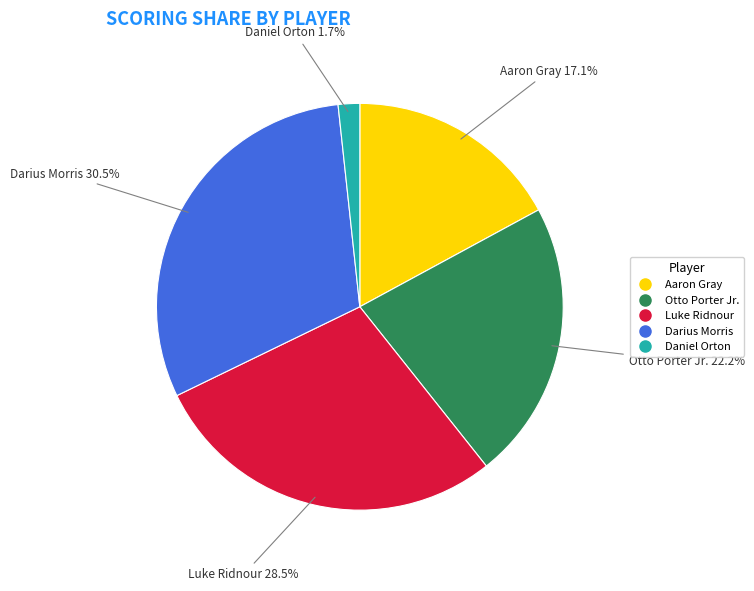

True or false: Otto Porter Jr. accounts for 22% of the total.

True